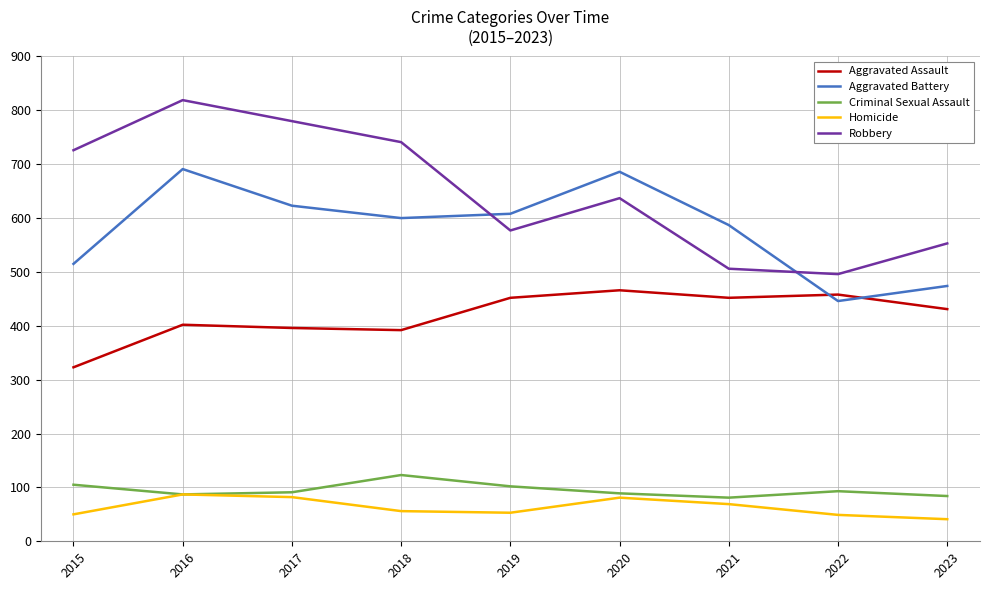

At which category is the sum across all series the highest?

2016